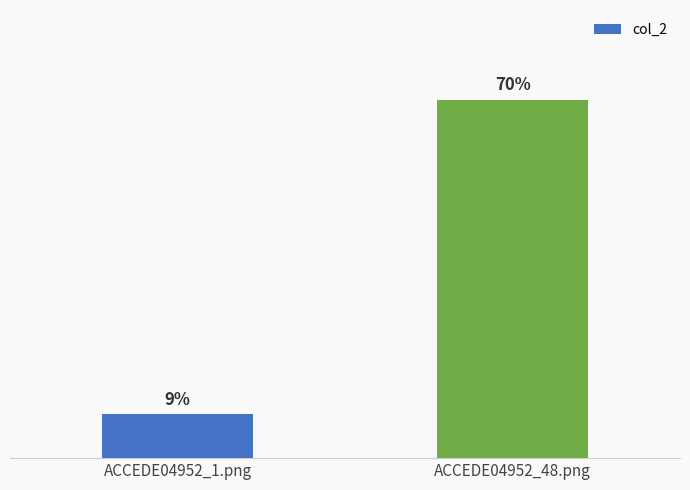

At which category does the chart reach its peak across all series?

ACCEDE04952_48.png